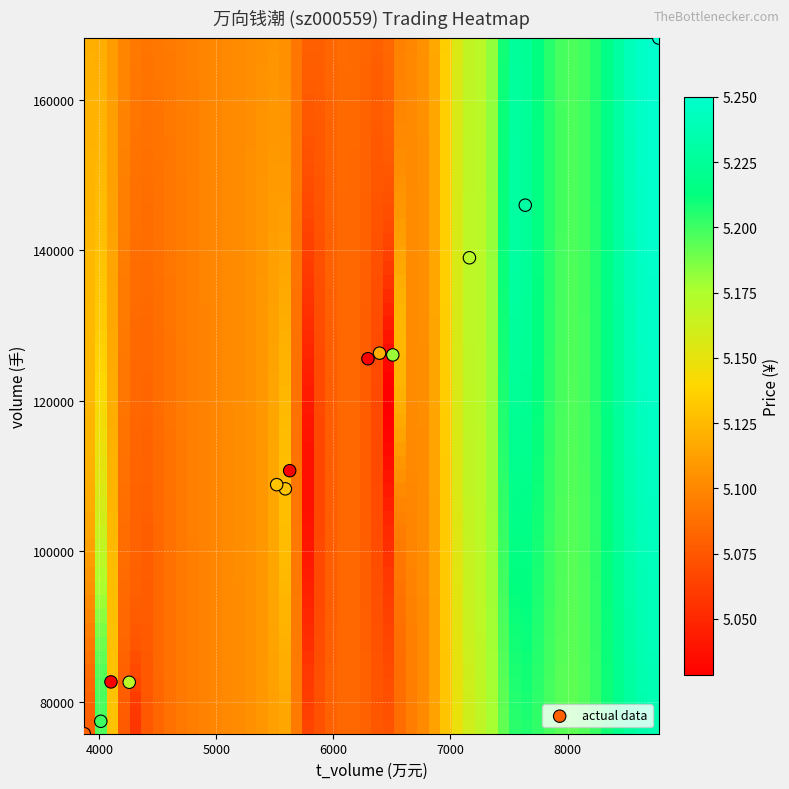

What is the range of X values (max minus min)?

4909